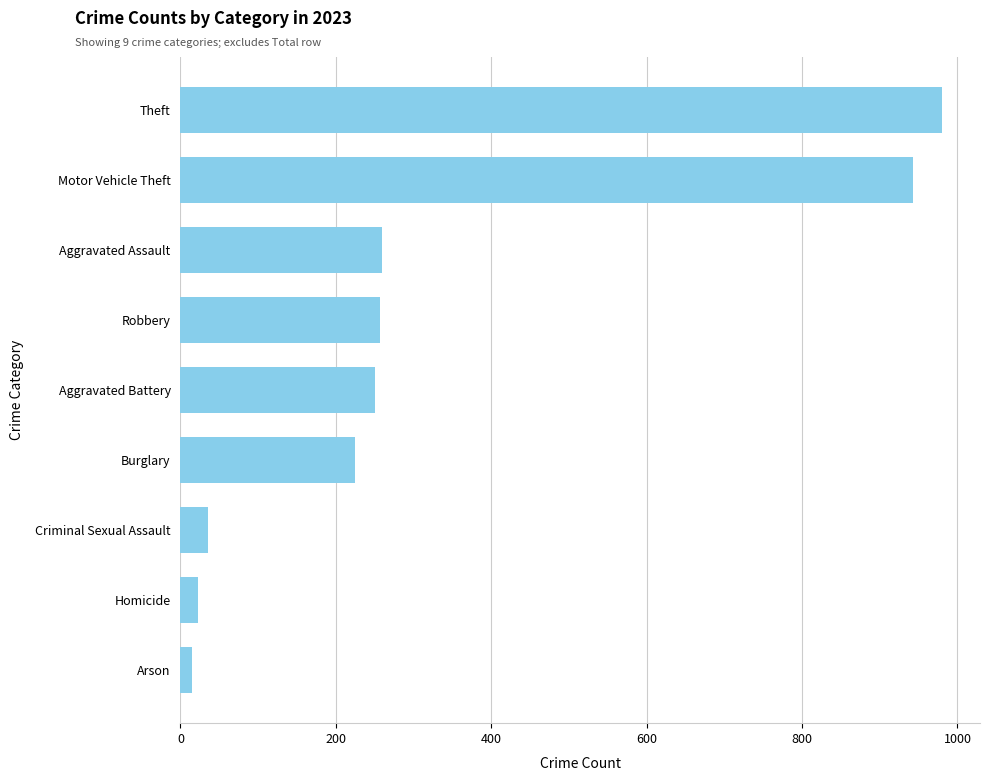

Between Theft and Homicide, which is larger?

Theft